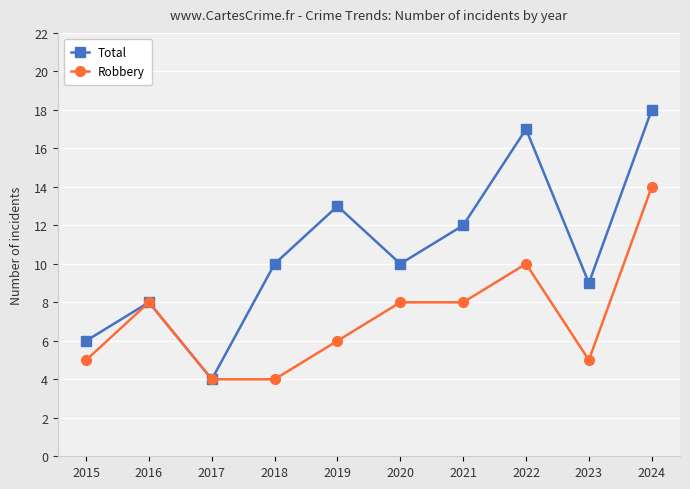

True or false: Total has more than 1 interior local peaks.

True